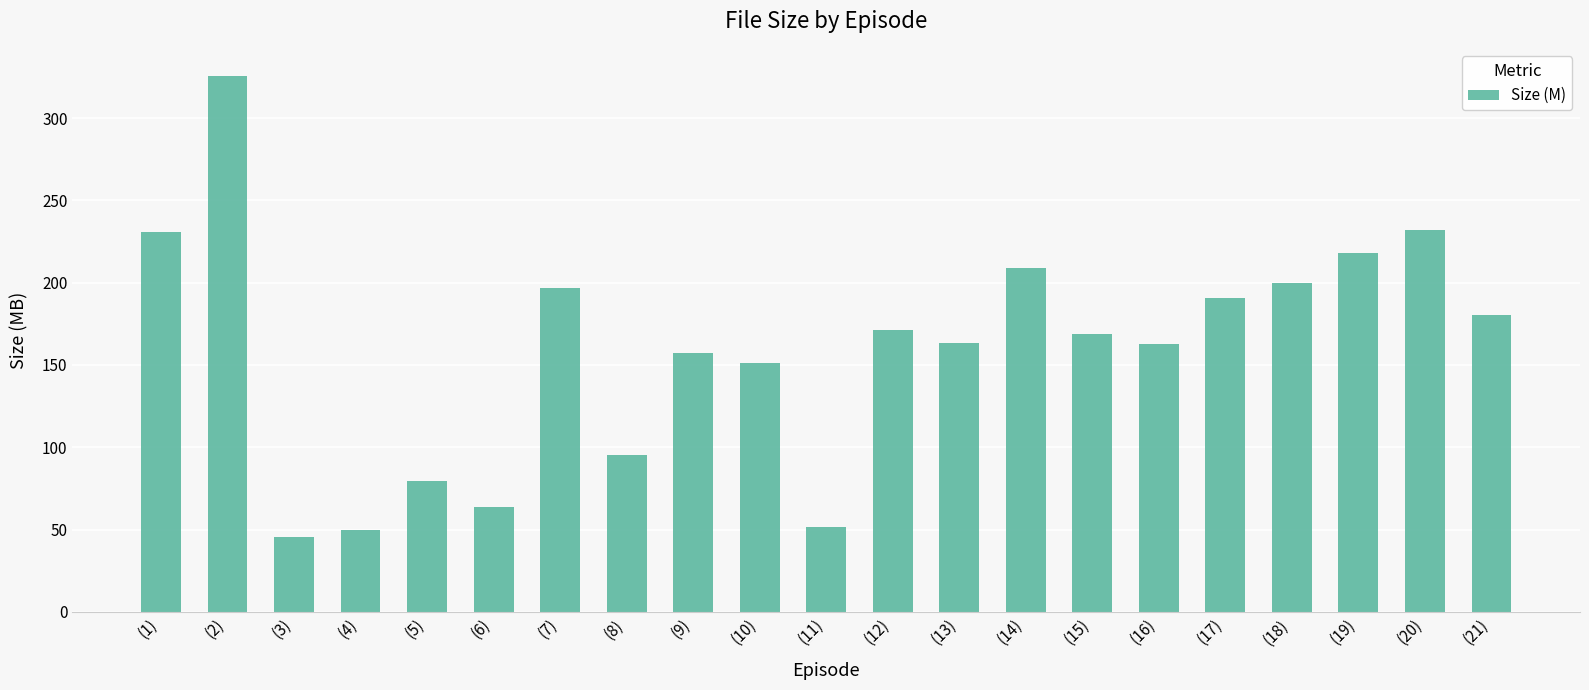

What position from the right is (19)?

3